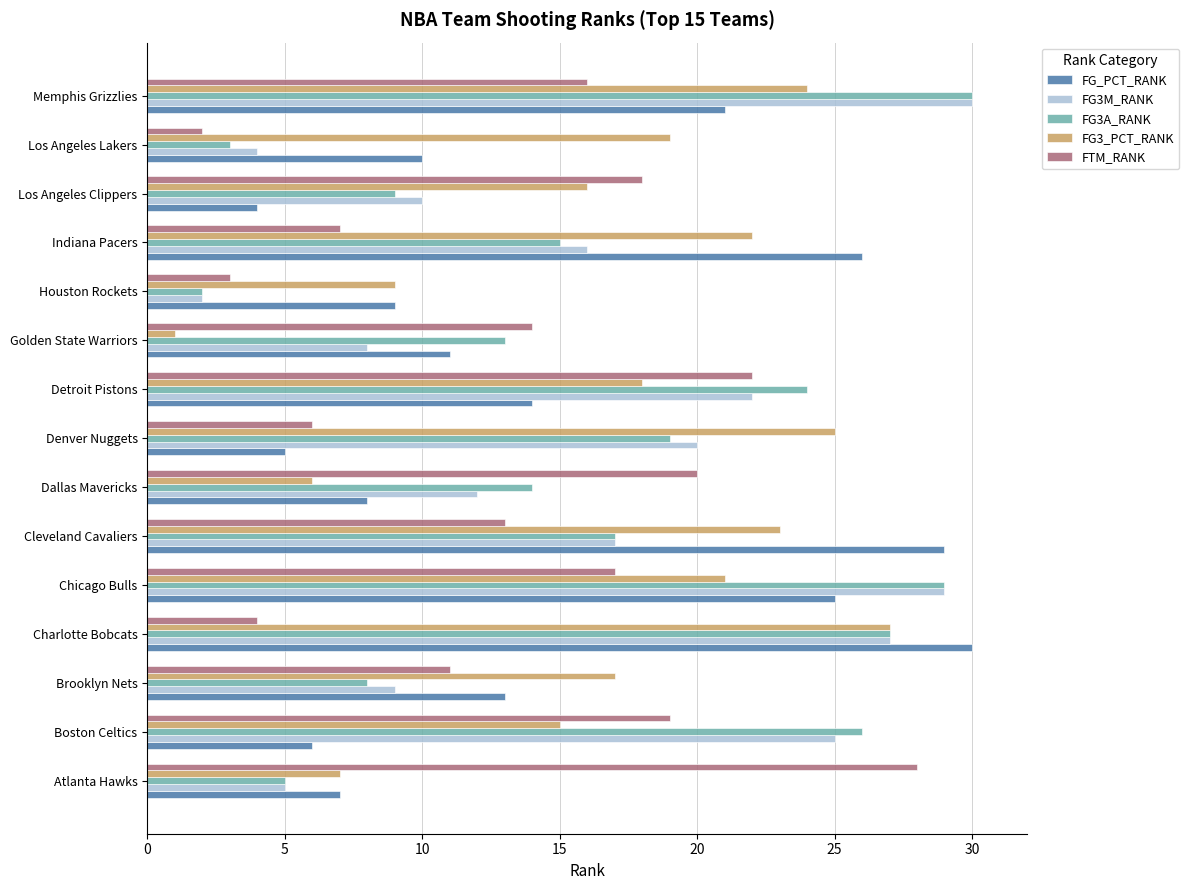

Rank the categories by FG_PCT_RANK value from highest to lowest.

Charlotte Bobcats, Cleveland Cavaliers, Indiana Pacers, Chicago Bulls, Memphis Grizzlies, Detroit Pistons, Brooklyn Nets, Golden State Warriors, Los Angeles Lakers, Houston Rockets, Dallas Mavericks, Atlanta Hawks, Boston Celtics, Denver Nuggets, Los Angeles Clippers